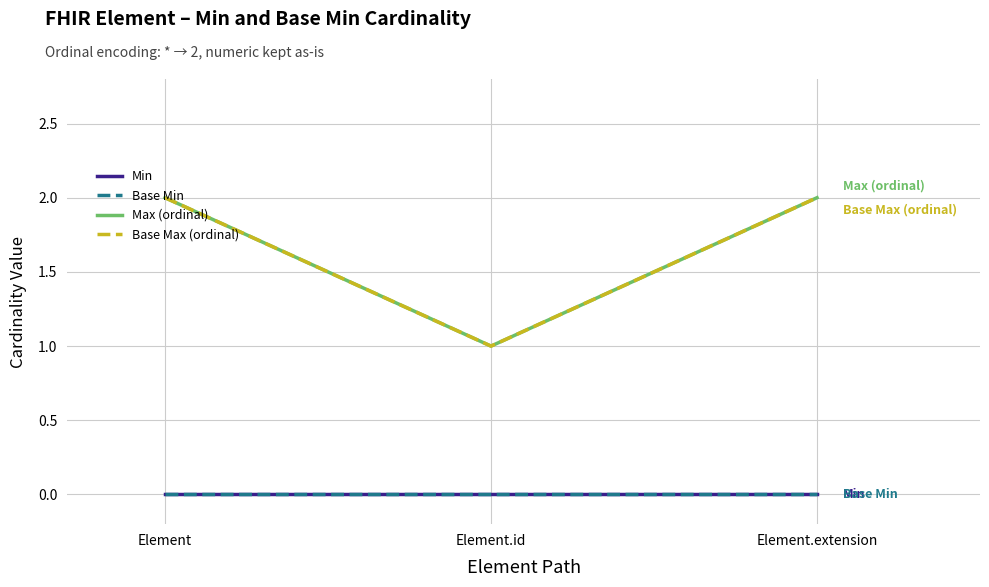

Which category has the lowest value across all series?

Element